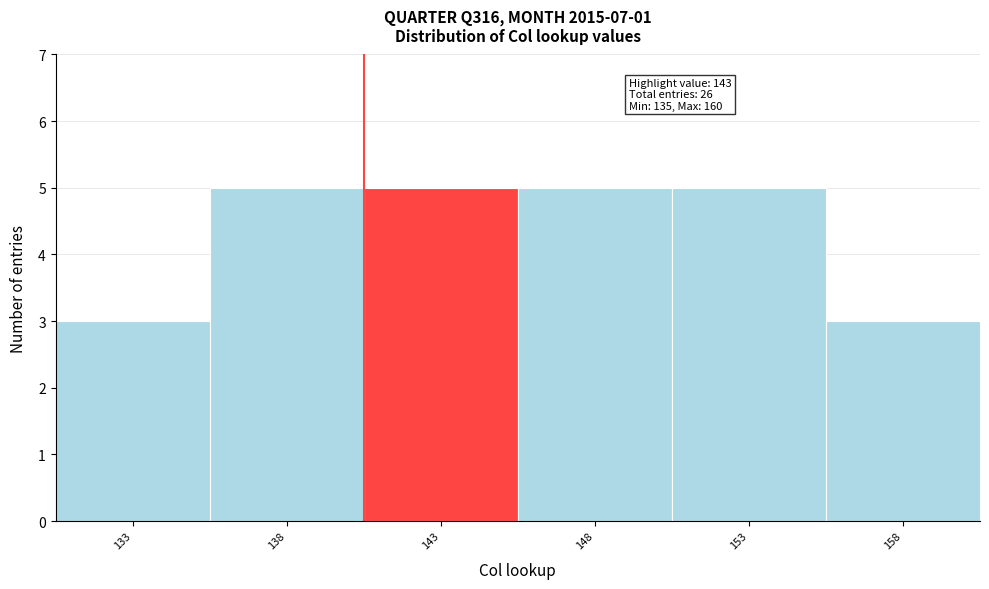

Reading right to left, list all the values displayed in this chart.

158=3	153=5	148=5	143=5	138=5	133=3